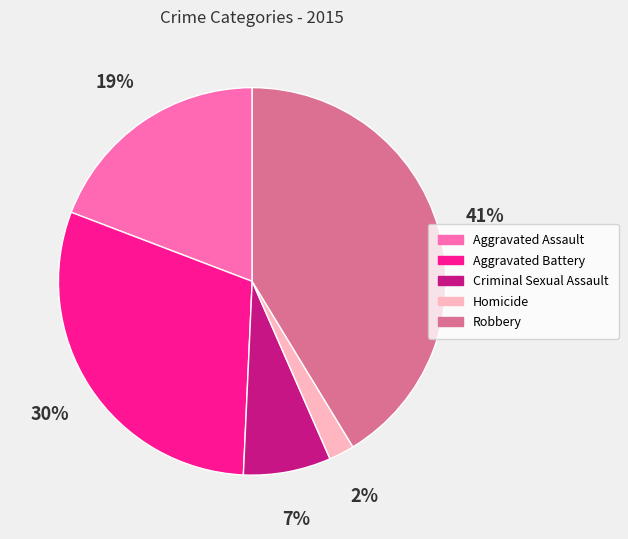

Does Aggravated Battery represent more than half of the total?

No